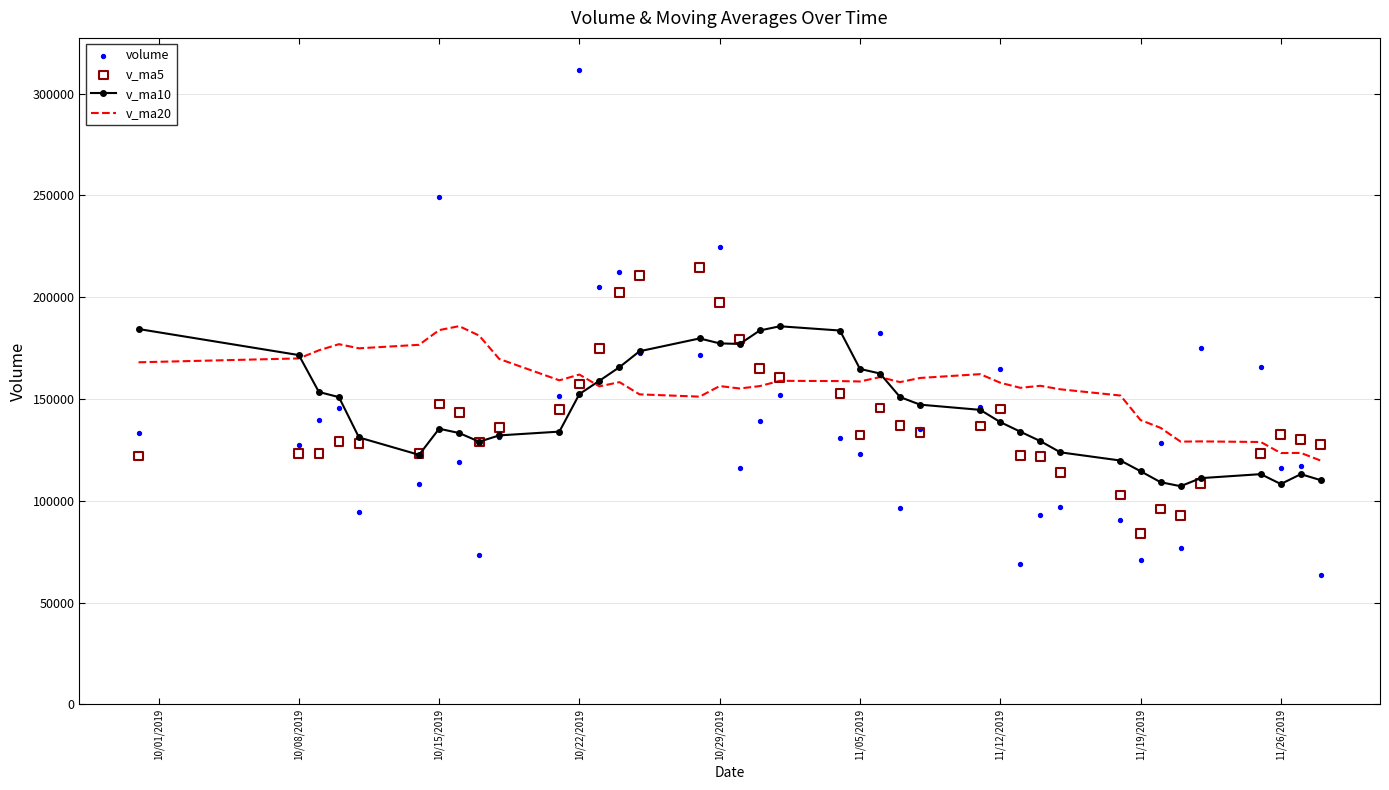

Which series has the largest Y range (max minus min)?

volume